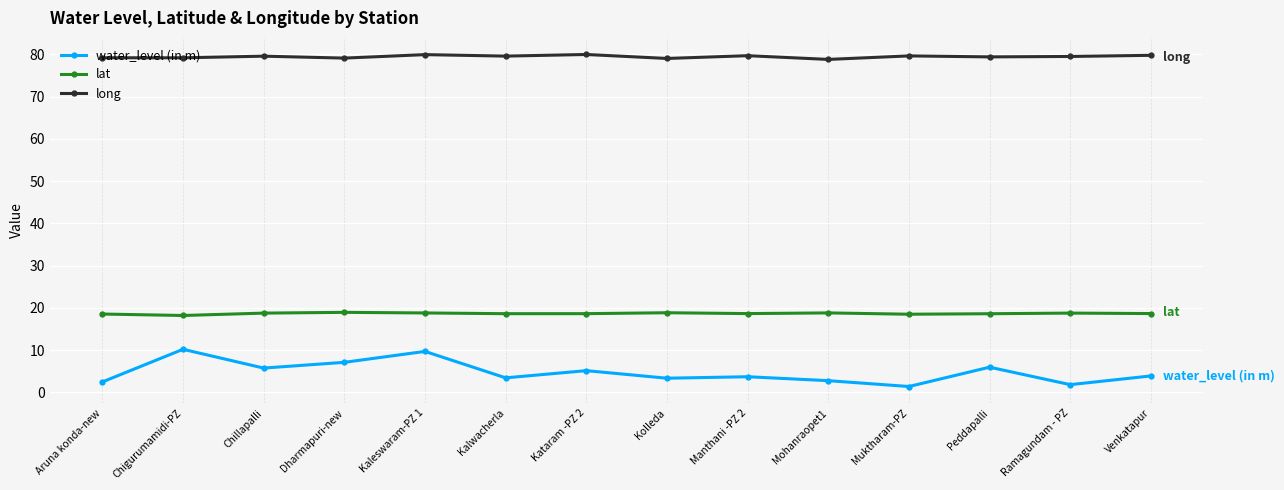

At which category does water_level (in m) reach its first local valley?

Chillapalli